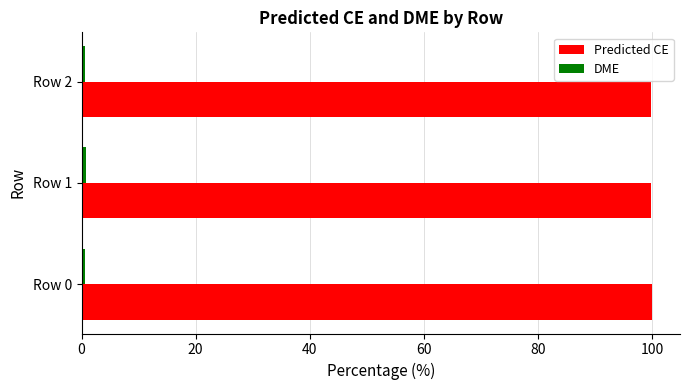

Which series has the largest total across all categories?

Predicted CE